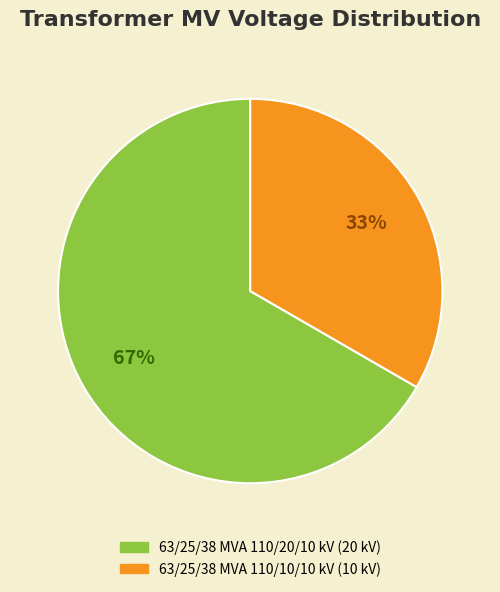

How many segments does this pie chart have?

2